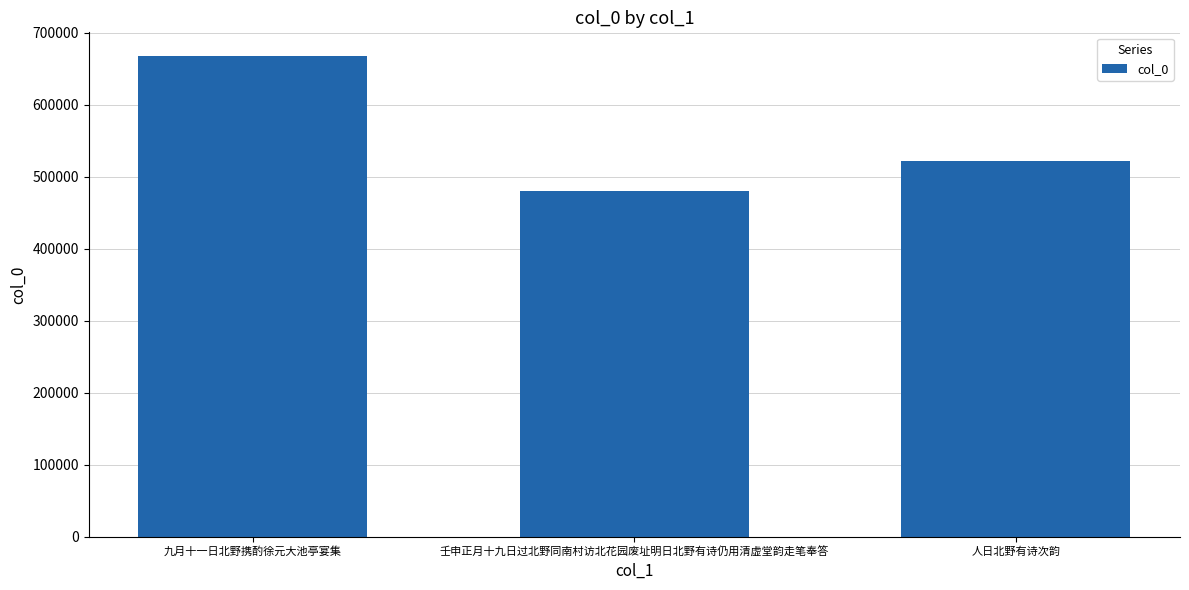

What is the change in value from 九月十一日北野携酌徐元大池亭宴集 to 人日北野有诗次韵?

-144972